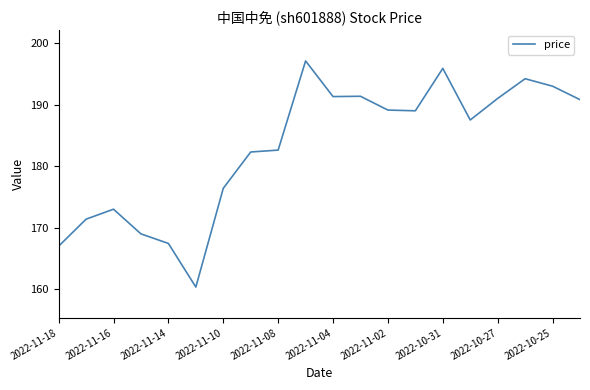

What is the minimum value shown in the chart?

160.4